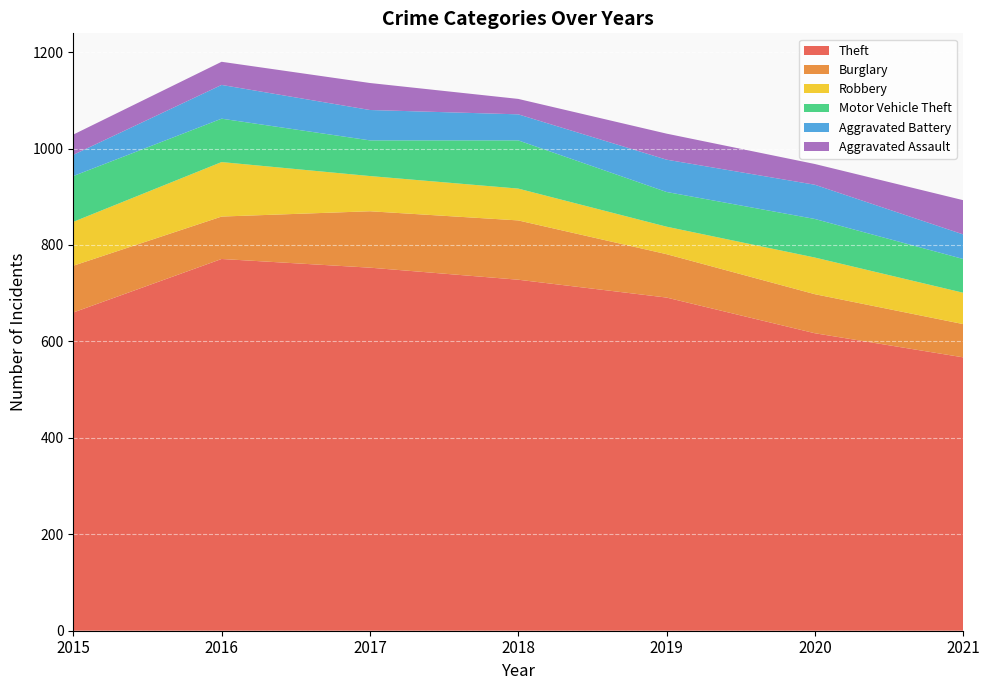

Reading left to right, what are all the values shown in this chart?

Theft: 660	771	753	728	691	617	567
Burglary: 97	88	117	123	90	81	69
Robbery: 91	113	73	66	57	76	65
Motor Vehicle Theft: 95	90	74	100	72	80	70
Aggravated Battery: 44	70	63	54	67	71	51
Aggravated Assault: 42	48	56	32	54	43	71